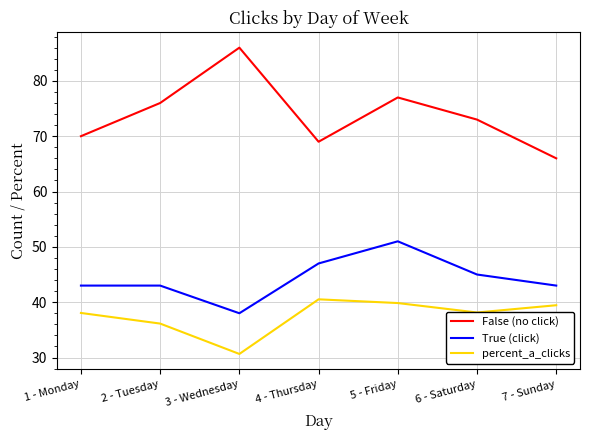

How many interior local valleys does the True (click) series have?

1